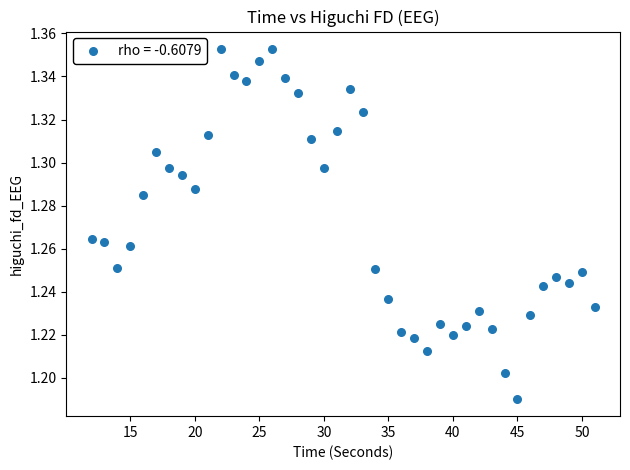

What is the range of X values (max minus min)?

39.0